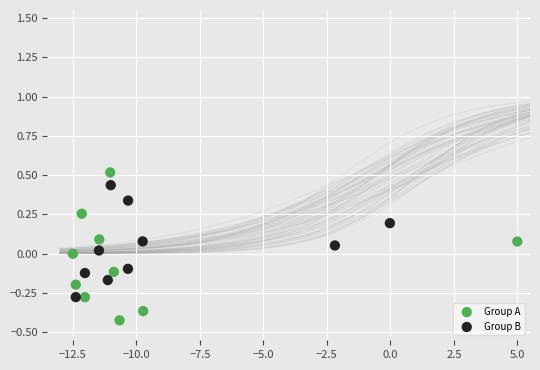

Which series contains the lowest Y value?

Group A